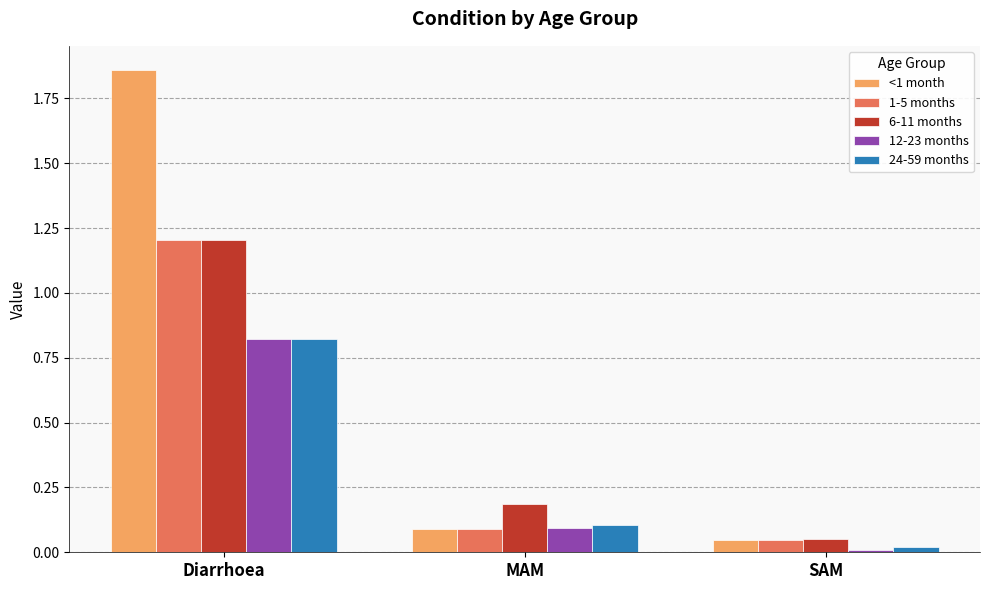

What position from the left is Diarrhoea?

1